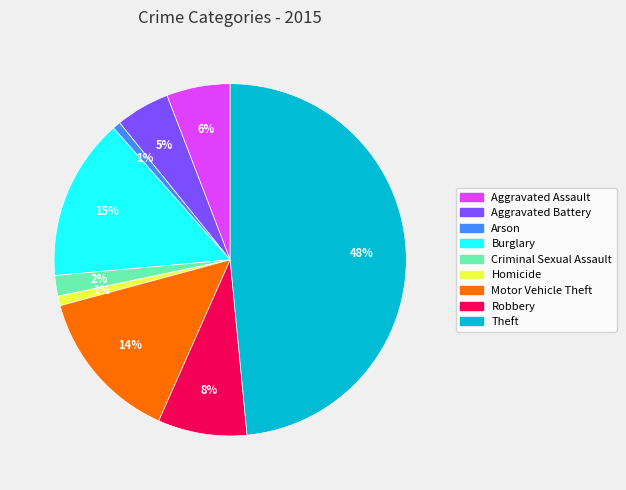

Is the sum of Motor Vehicle Theft and Robbery greater than half?

No